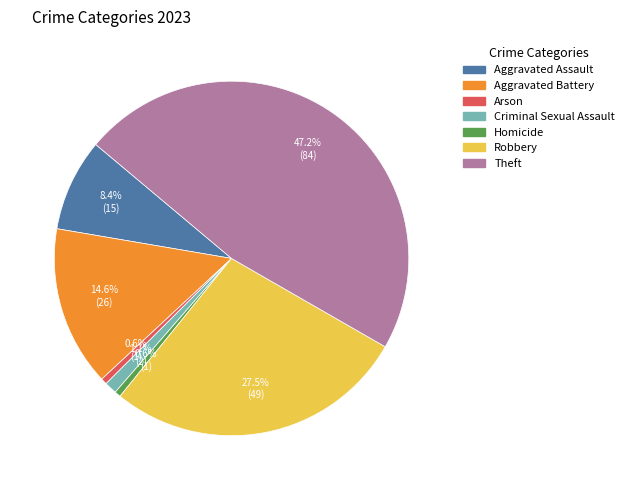

The Homicide slice represents 14% of the pie. True or false?

False